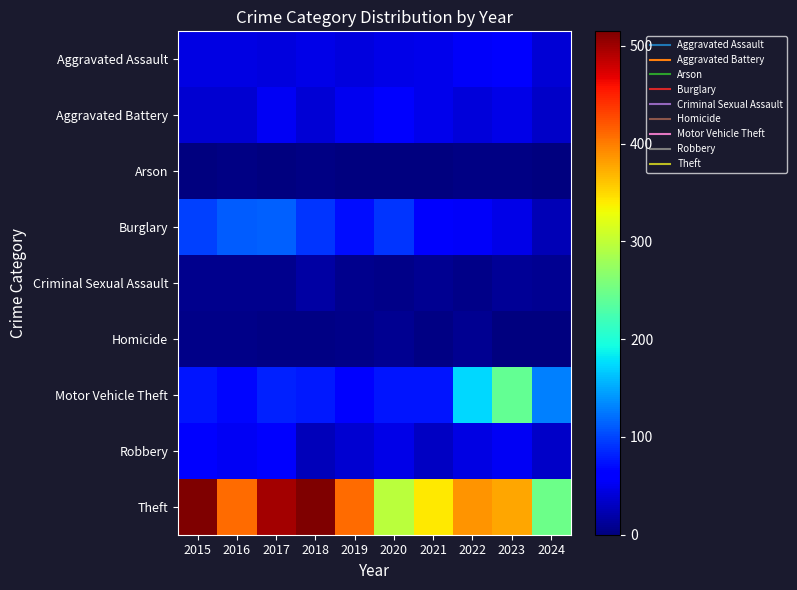

Which label corresponds to the largest value in the chart?

2015